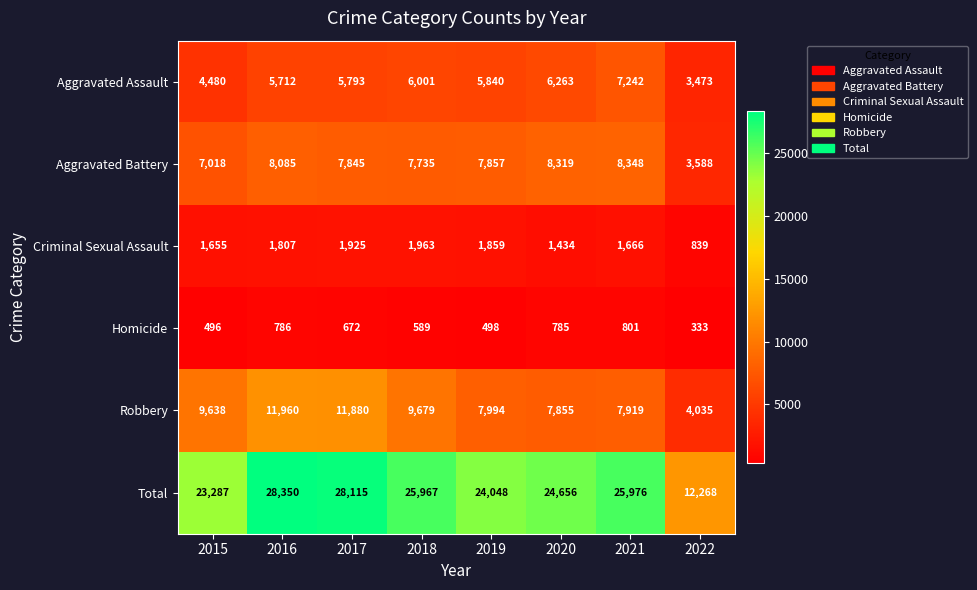

What is the spread (max minus min) of values at 2016?

27564